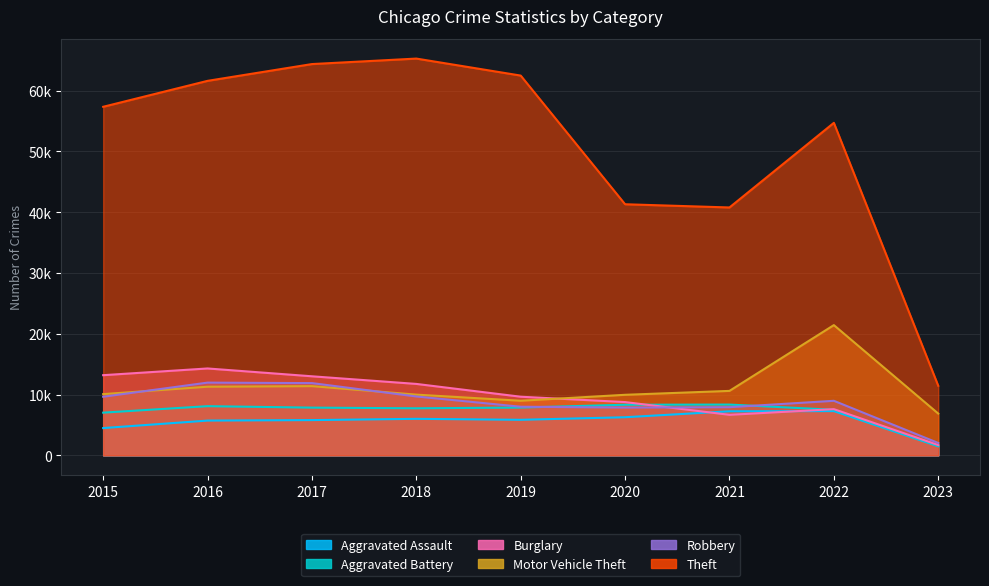

In Theft, how many points are lower than both neighbors (excluding endpoints)?

1